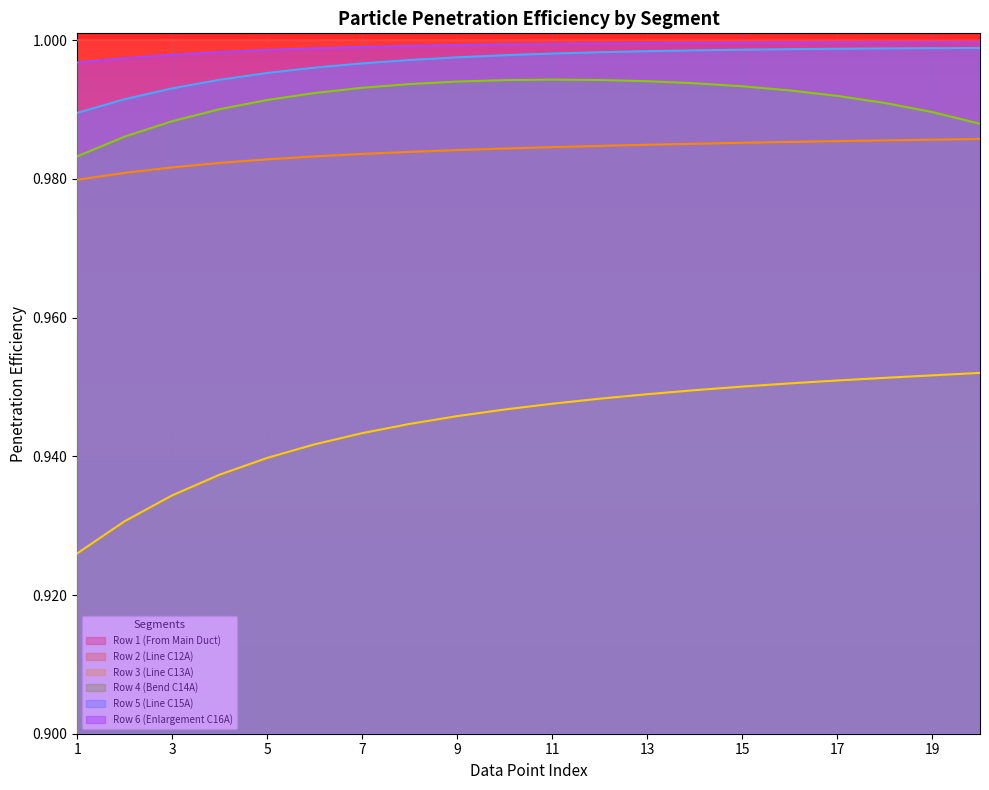

Reading left to right, extract all data points from this chart.

Row 1 (From Main Duct): 1.0	1.0	1.0	1.0	1.0	1.0	1.0	1.0	1.0	1.0	1.0	1.0	1.0	1.0	1.0	1.0	1.0	1.0	1.0	1.0
Row 2 (Line C12A): 1.0	1.0	1.0	1.0	1.0	1.0	1.0	1.0	1.0	1.0	1.0	1.0	1.0	1.0	1.0	1.0	1.0	1.0	1.0	1.0
Row 3 (Line C13A): 0.9	0.9	0.9	0.9	0.9	0.9	0.9	0.9	0.9	0.9	0.9	0.9	0.9	0.9	1.0	1.0	1.0	1.0	1.0	1.0
Row 4 (Bend C14A): 1.0	1.0	1.0	1.0	1.0	1.0	1.0	1.0	1.0	1.0	1.0	1.0	1.0	1.0	1.0	1.0	1.0	1.0	1.0	1.0
Row 5 (Line C15A): 1.0	1.0	1.0	1.0	1.0	1.0	1.0	1.0	1.0	1.0	1.0	1.0	1.0	1.0	1.0	1.0	1.0	1.0	1.0	1.0
Row 6 (Enlargement C16A): 1.0	1.0	1.0	1.0	1.0	1.0	1.0	1.0	1.0	1.0	1.0	1.0	1.0	1.0	1.0	1.0	1.0	1.0	1.0	1.0